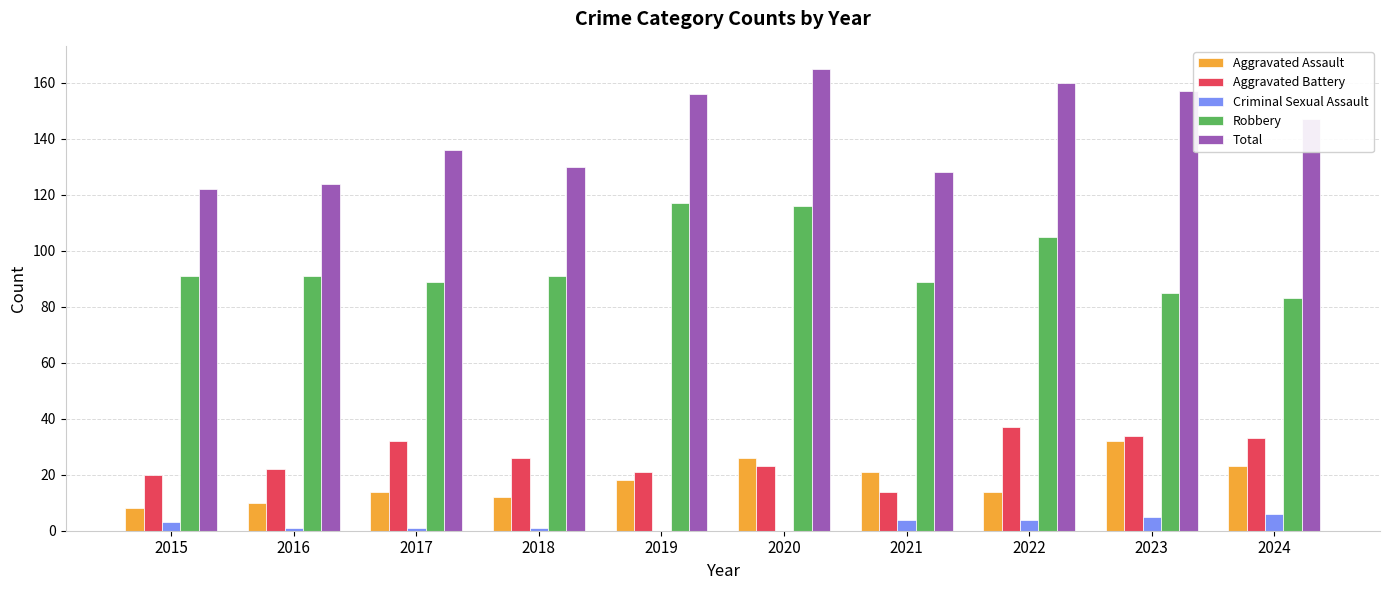

What is the sum of the Total values at 2021 and 2019?

284